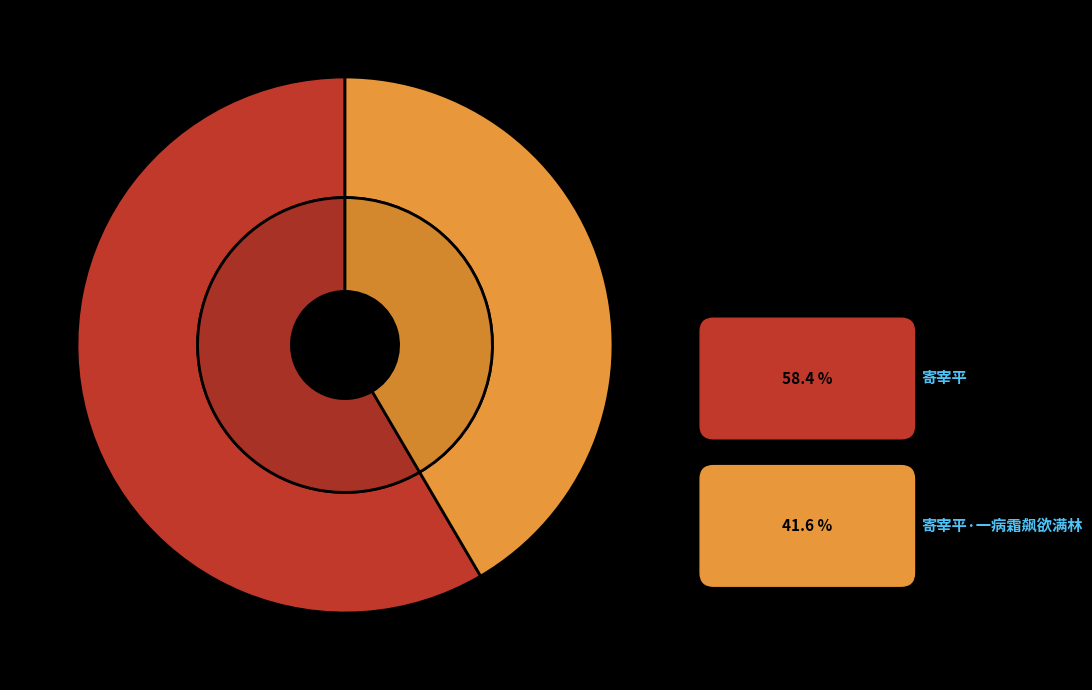

Is there a majority slice in this chart?

Yes